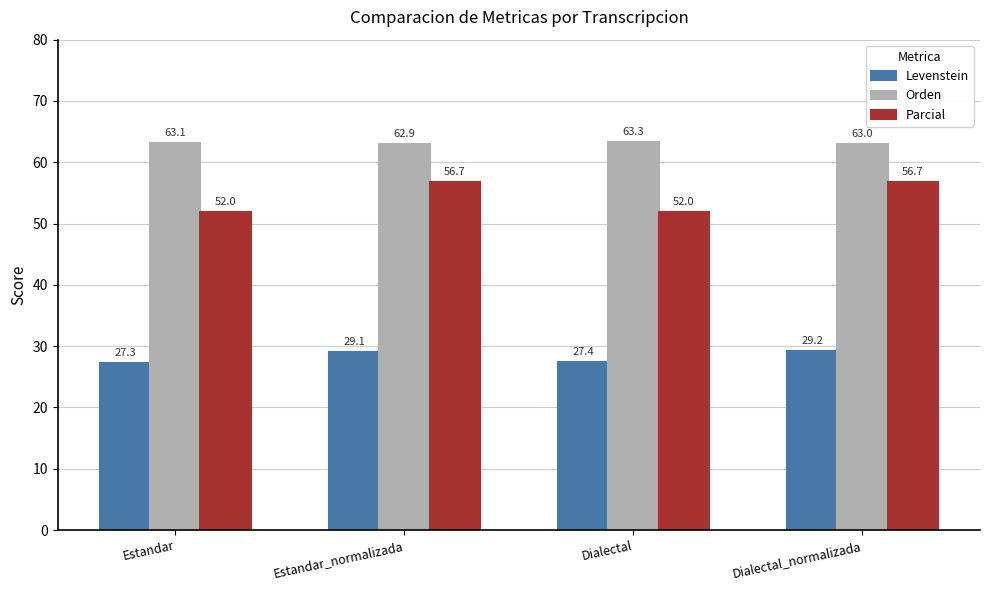

Count the number of data series in this chart.

3